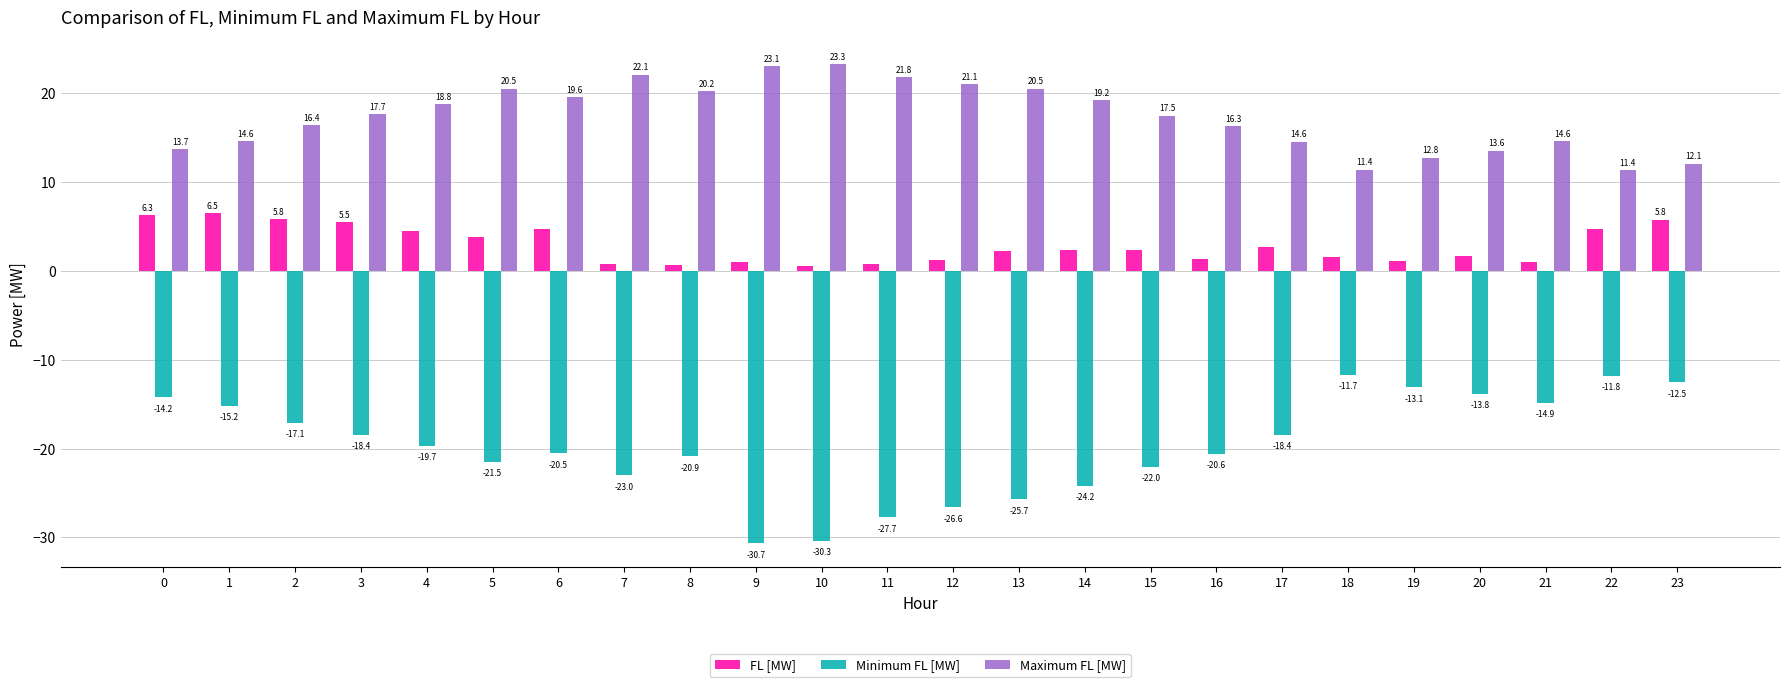

True or false: Minimum FL [MW] has a value of -20.5 at 6.

True